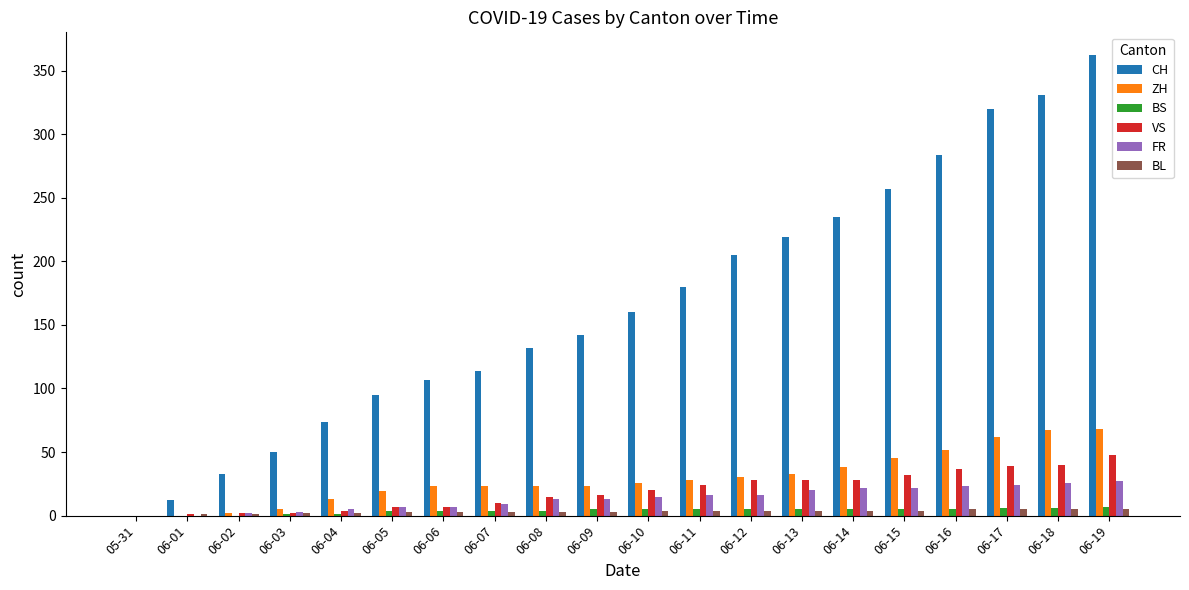

What are all the series names shown in the legend?

CH, ZH, BS, VS, FR, BL